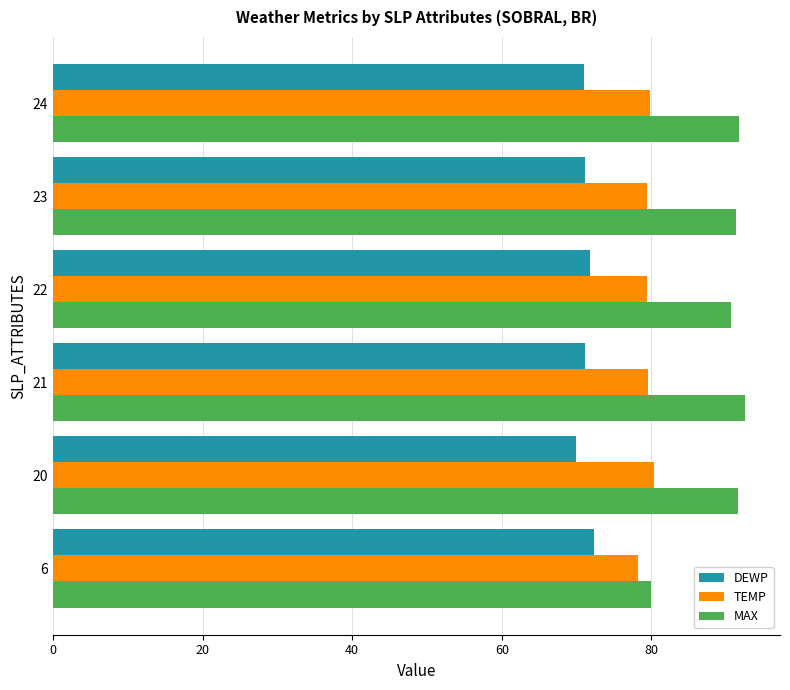

Which series has the largest range (max minus min)?

MAX